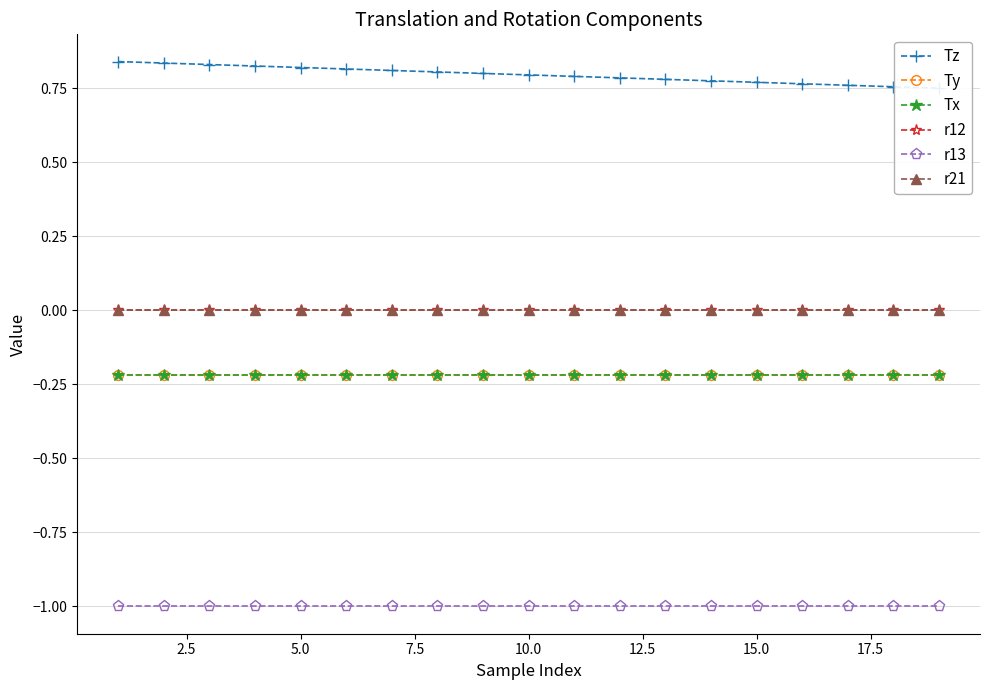

True or false: Tx has a value of -0.1 at 11.

False